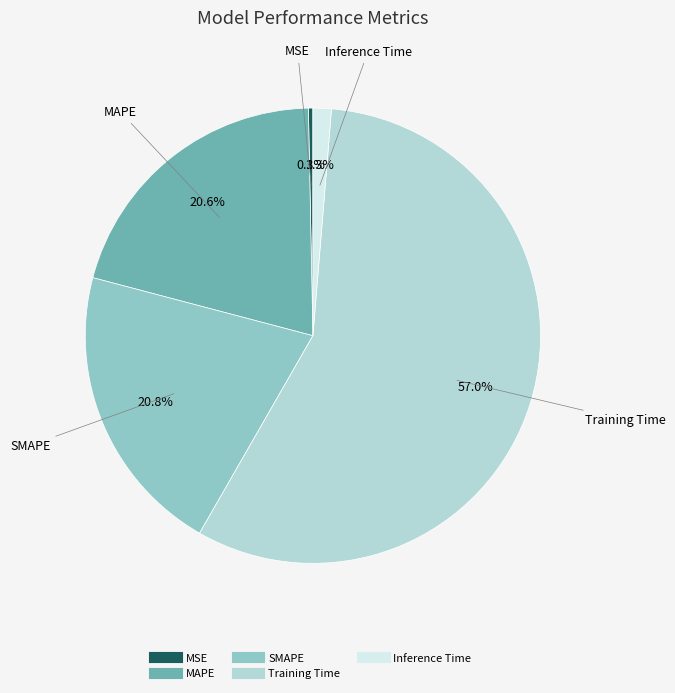

To the nearest percent, what percentage of the pie is SMAPE?

21%